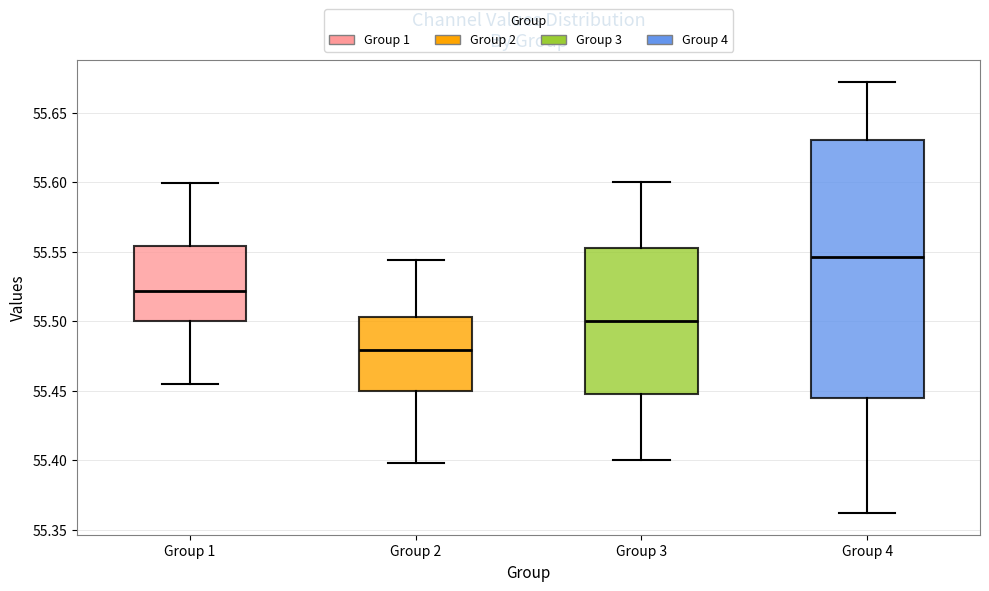

Reading left to right, transcribe this box plot: for each box, give where its median line is, the range the box spans, and where its two whiskers end, as read against the y-axis. The values are not printed on the chart, so give them approximately, as read against the axis.

Group 1: median 55.520, box 55.500 to 55.555, whiskers 55.455 to 55.600
Group 2: median 55.480, box 55.450 to 55.505, whiskers 55.400 to 55.545
Group 3: median 55.500, box 55.450 to 55.555, whiskers 55.400 to 55.600
Group 4: median 55.545, box 55.445 to 55.630, whiskers 55.360 to 55.670